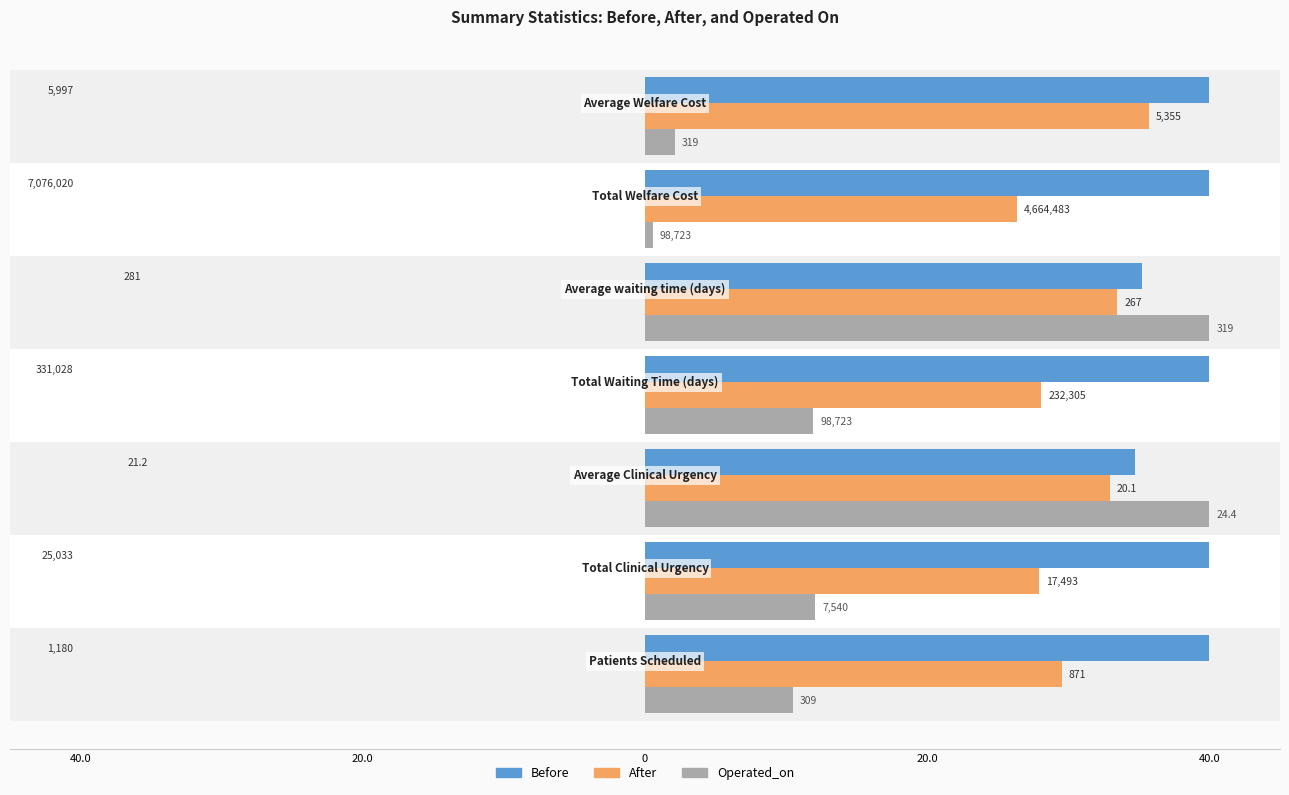

Reading left to right, list all the values displayed in this chart.

Before: 40.0	40.0	34.8	40.0	35.2	40.0	40.0
After: 29.5	28.0	33.0	28.1	33.5	26.4	35.7
Operated_on: 10.5	12.0	40.0	11.9	40.0	0.6	2.1